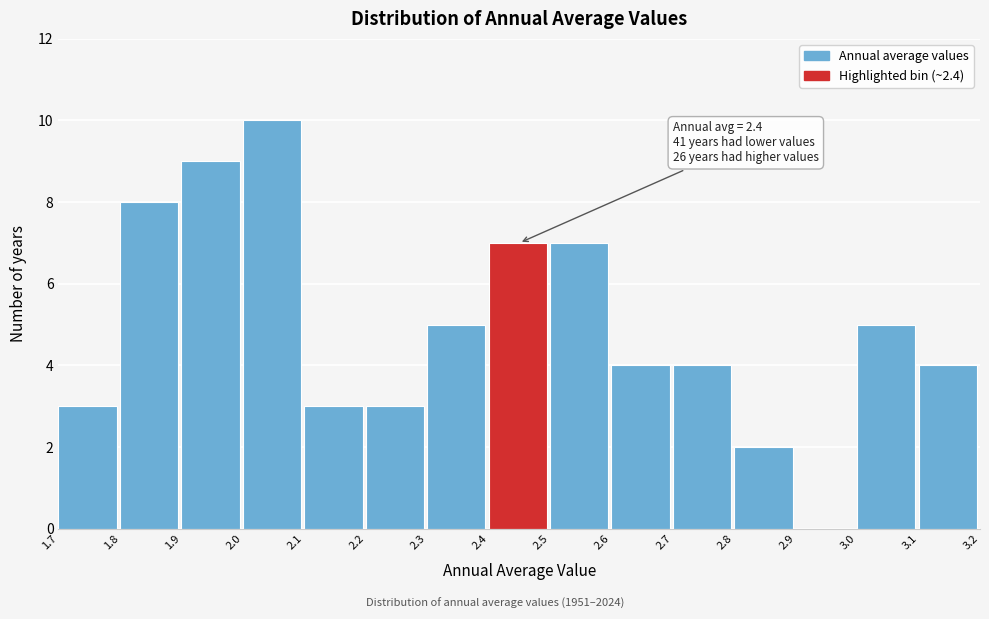

Which range on the x-axis has the tallest bar?

2.0 to 2.1